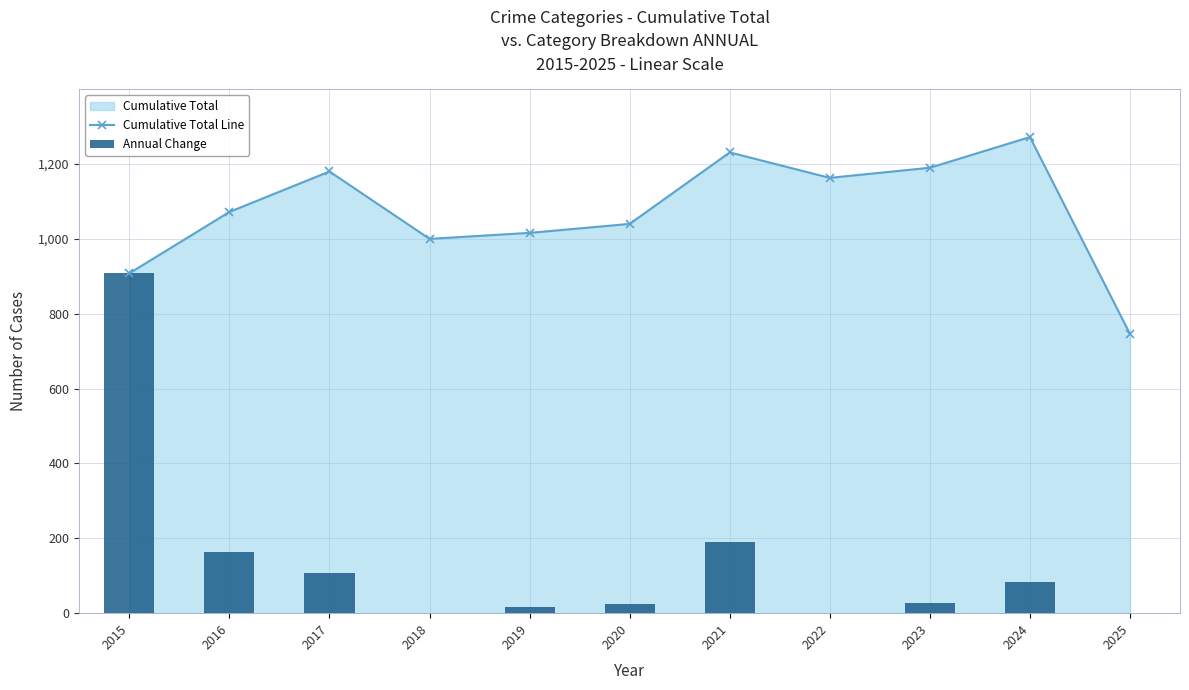

At which category does Cumulative Total Line reach its first local peak?

2017